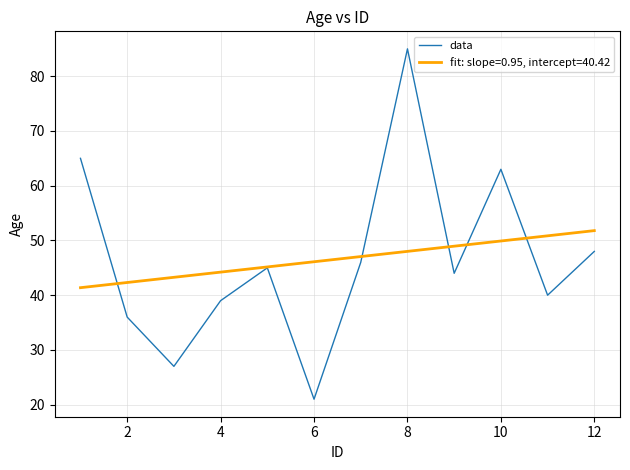

What is the greatest value displayed?

85.0